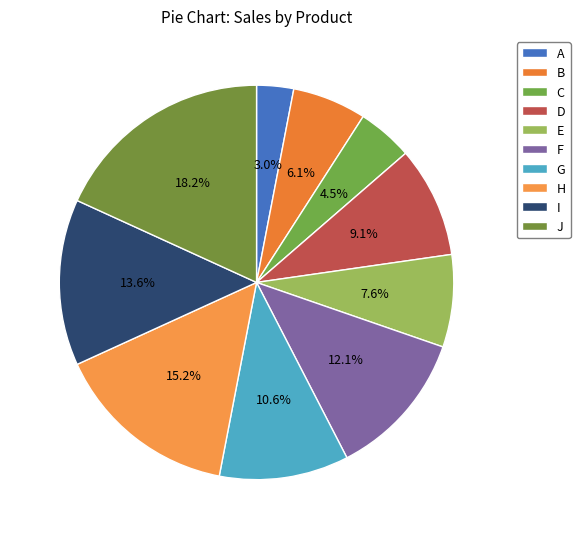

To the nearest percent, what portion does A represent?

3%